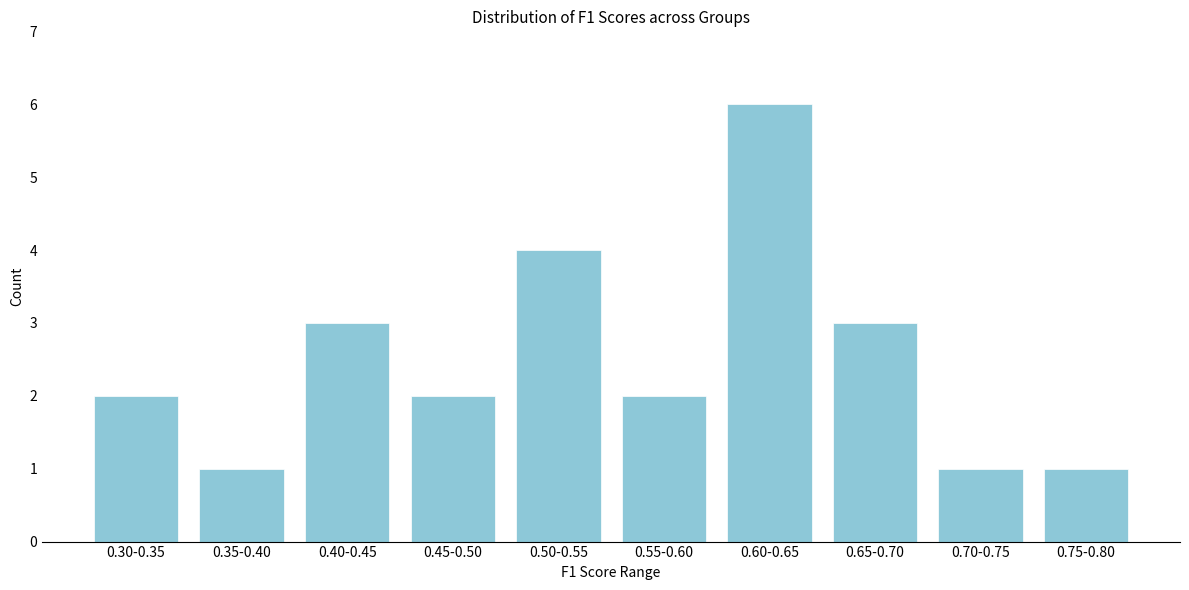

Reading left to right, extract all data points from this chart.

0.30-0.35=2	0.35-0.40=1	0.40-0.45=3	0.45-0.50=2	0.50-0.55=4	0.55-0.60=2	0.60-0.65=6	0.65-0.70=3	0.70-0.75=1	0.75-0.80=1